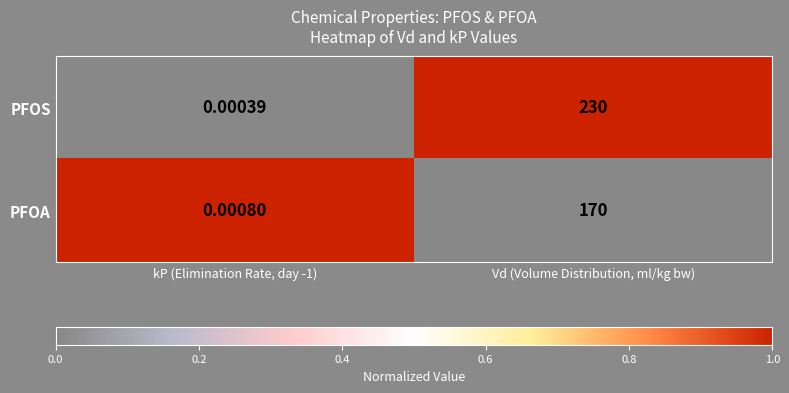

Which series has the largest total across all categories?

PFOS